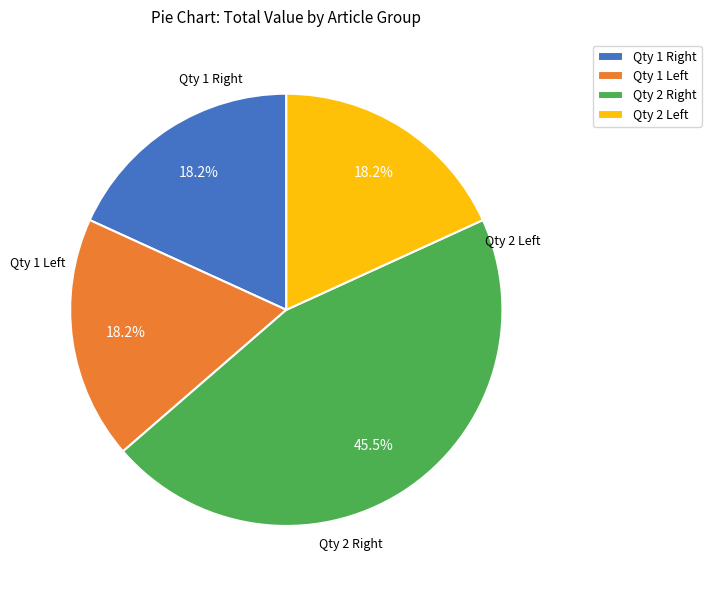

Which slice is the largest?

Qty 2 Right